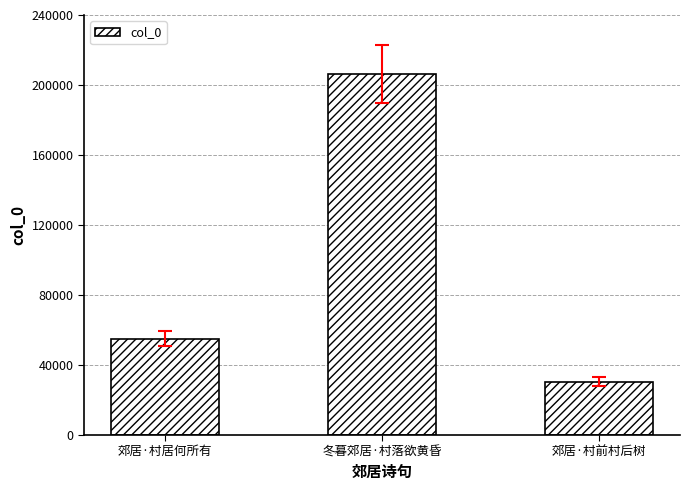

What is the value of the 1st bar from the left?

55000